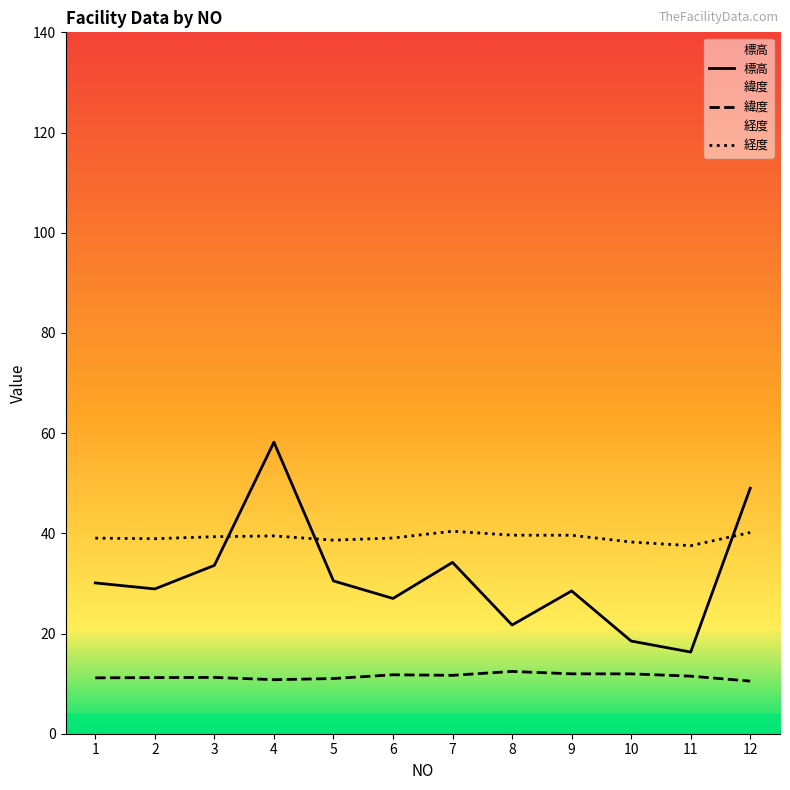

How many lines are shown in the chart?

3